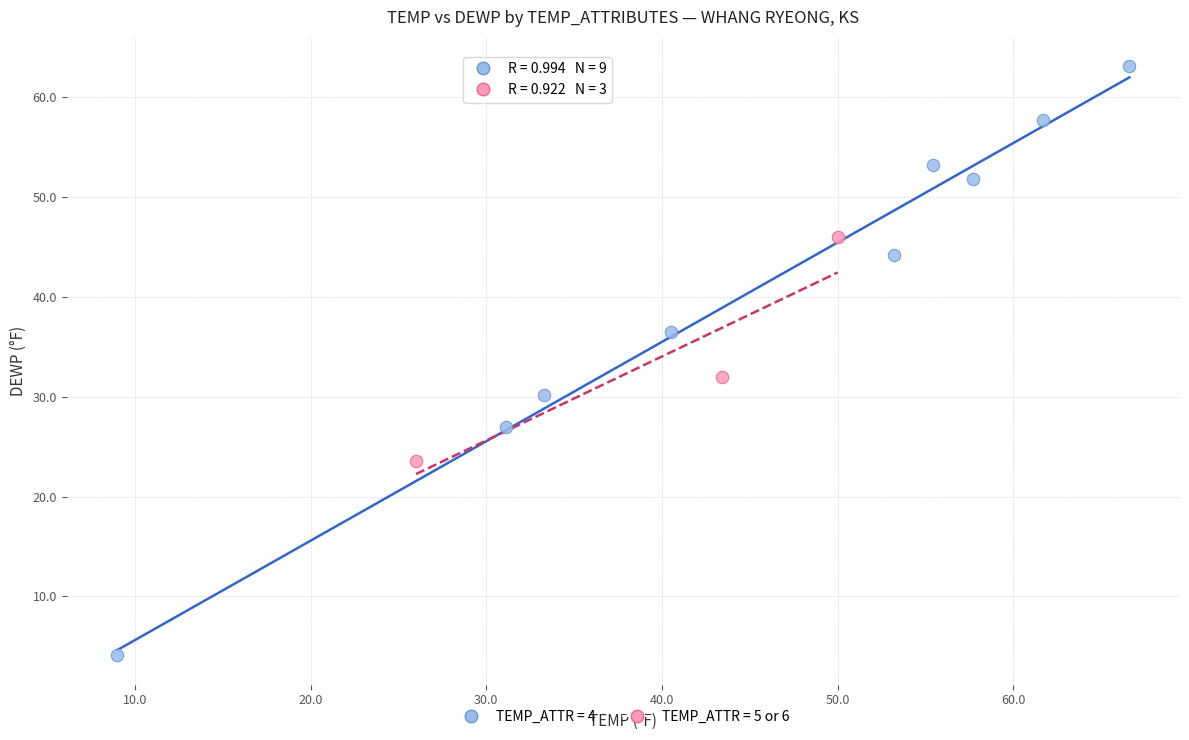

What are all the series names shown in the legend?

TEMP_ATTR = 4, TEMP_ATTR = 5 or 6